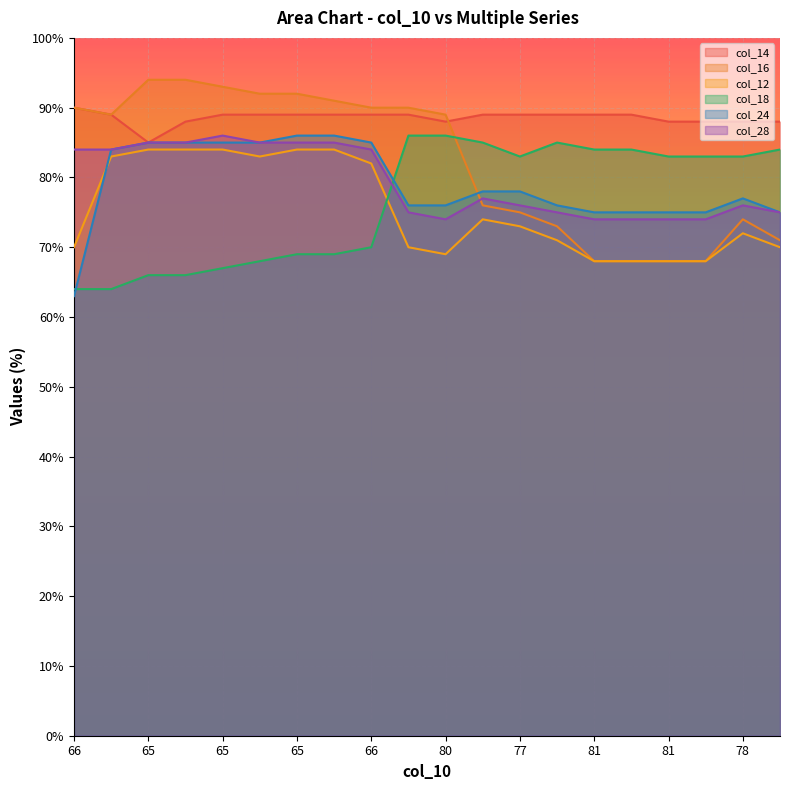

What is the average value of the col_28 series?

79